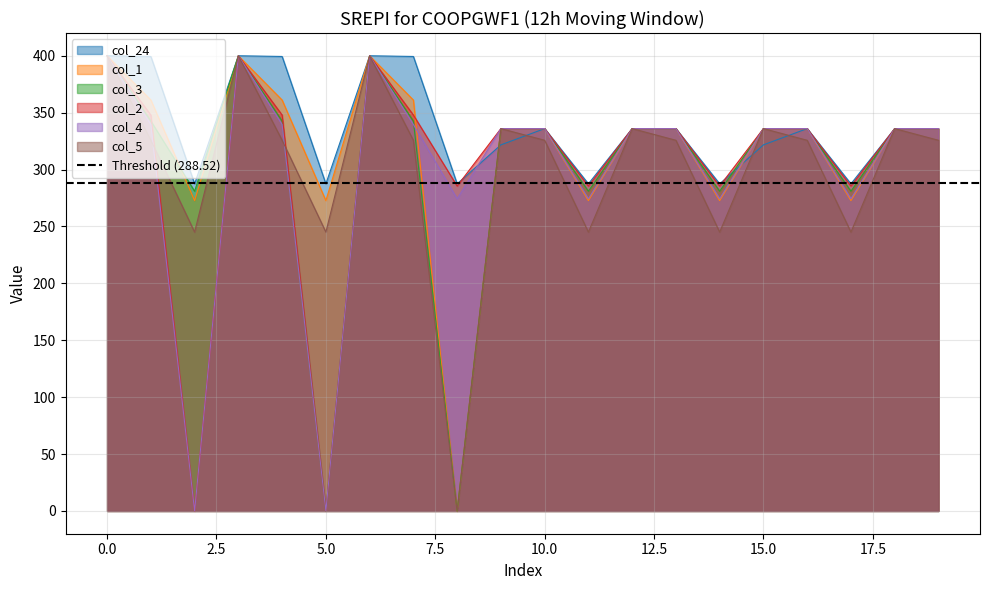

True or false: col_2 and col_24 cross at least once.

True